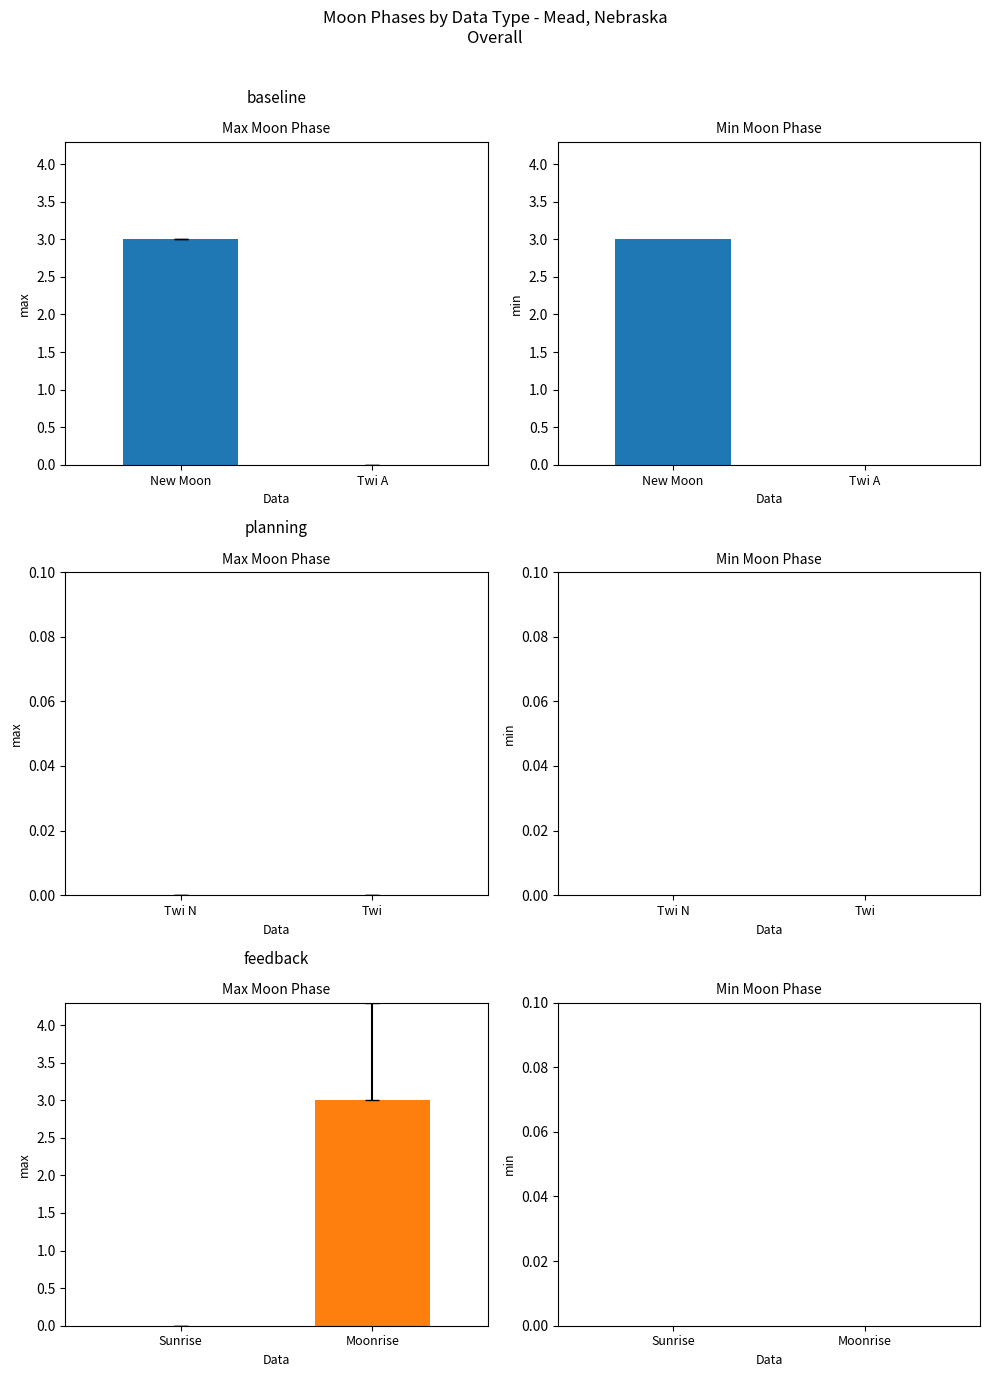

Is it true that Max Moon Phase equals -1 at Sunrise?

False